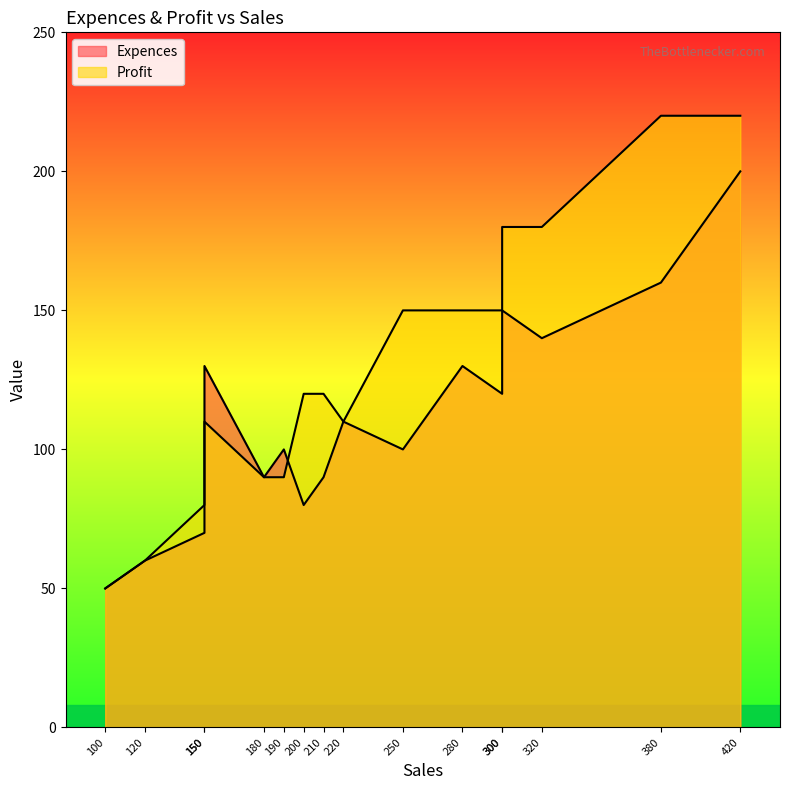

At which category is the sum across all series the highest?

420